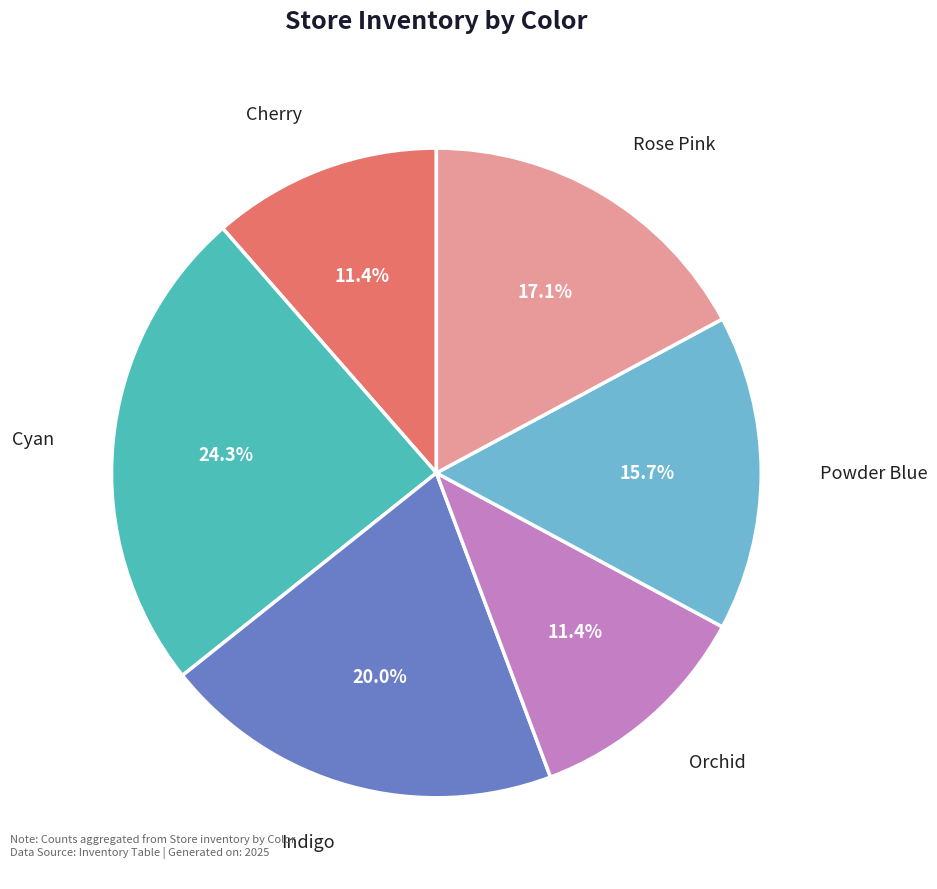

Does any single category account for the majority?

No